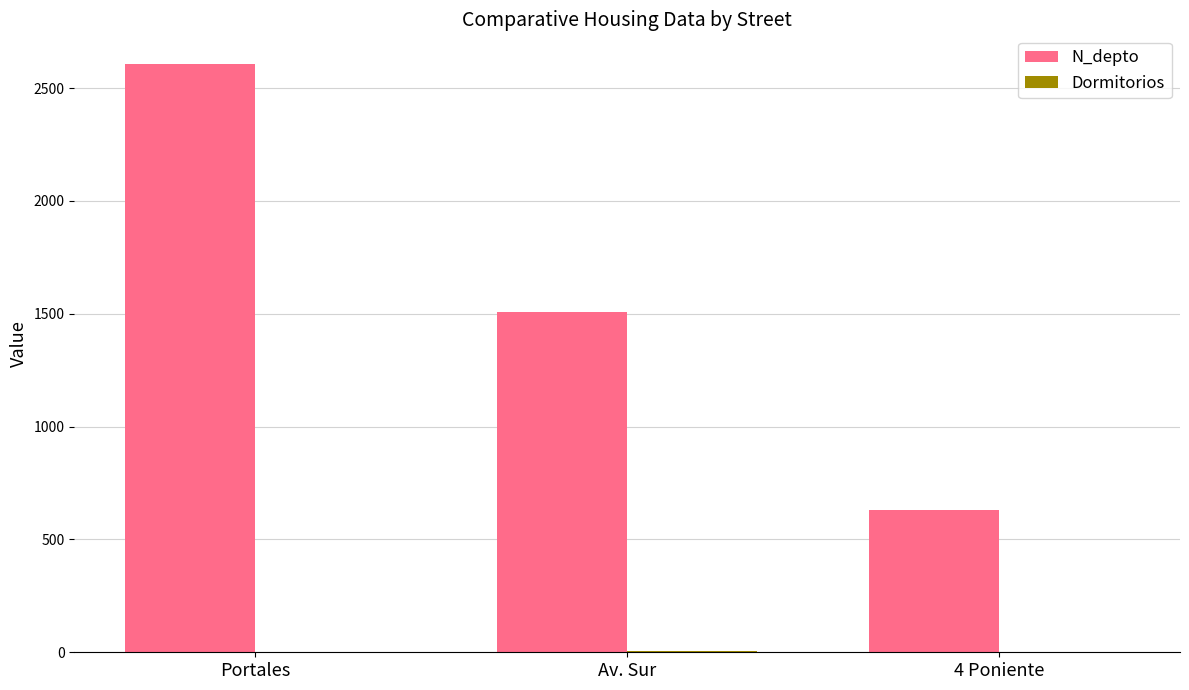

How many distinct data groups are displayed?

2